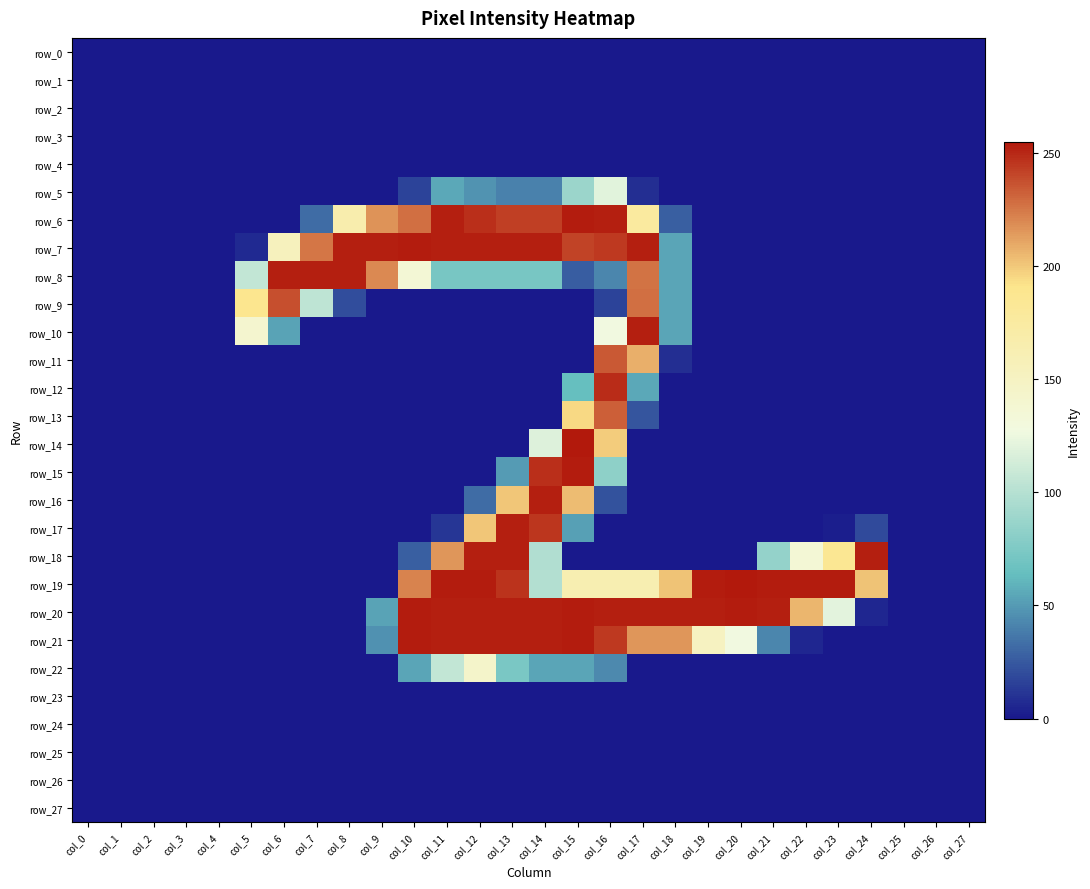

What is the difference between the highest and lowest values at col_9?

253